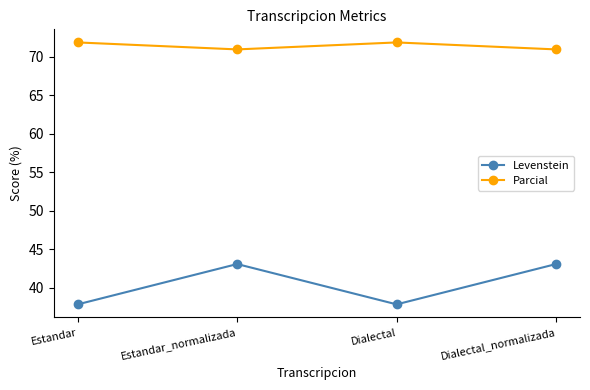

What are all the series names shown in the legend?

Levenstein, Parcial